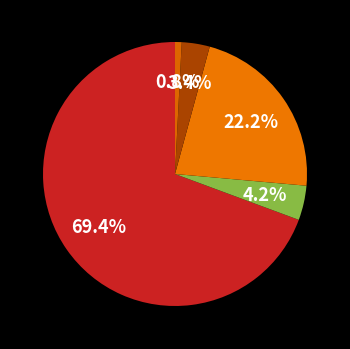

How many slices are in this pie chart?

5